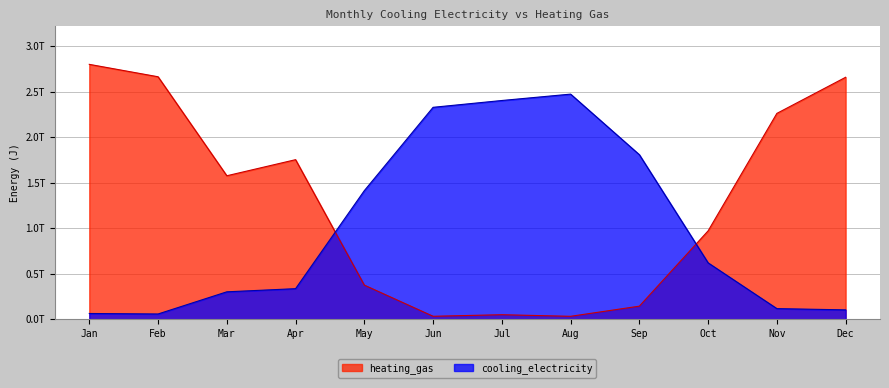

What is the difference between the cooling_electricity values at Dec and Mar?

198171748472.3